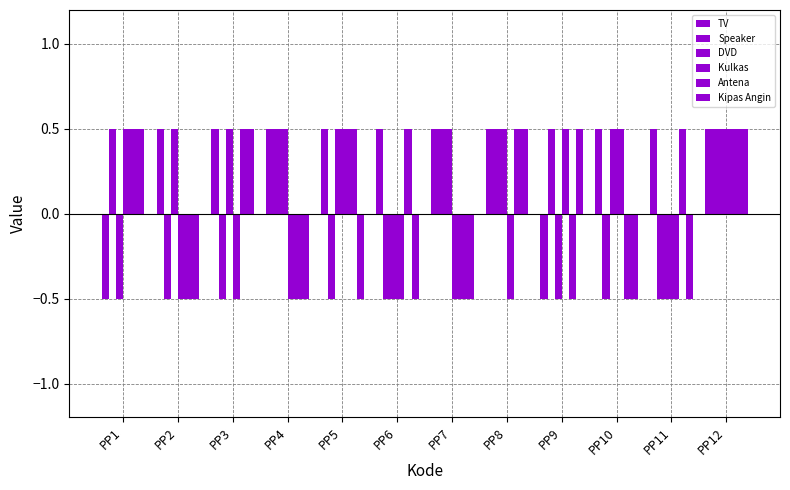

Between PP4 and PP5, which series saw the biggest shift?

Speaker